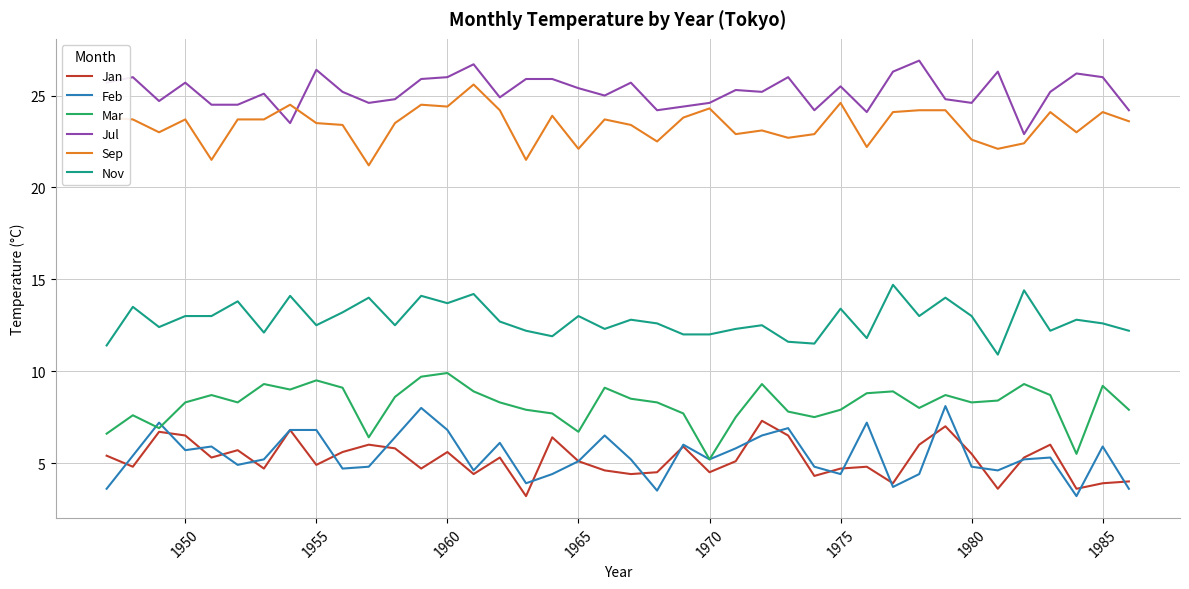

Which series has the largest total across all categories?

Jul